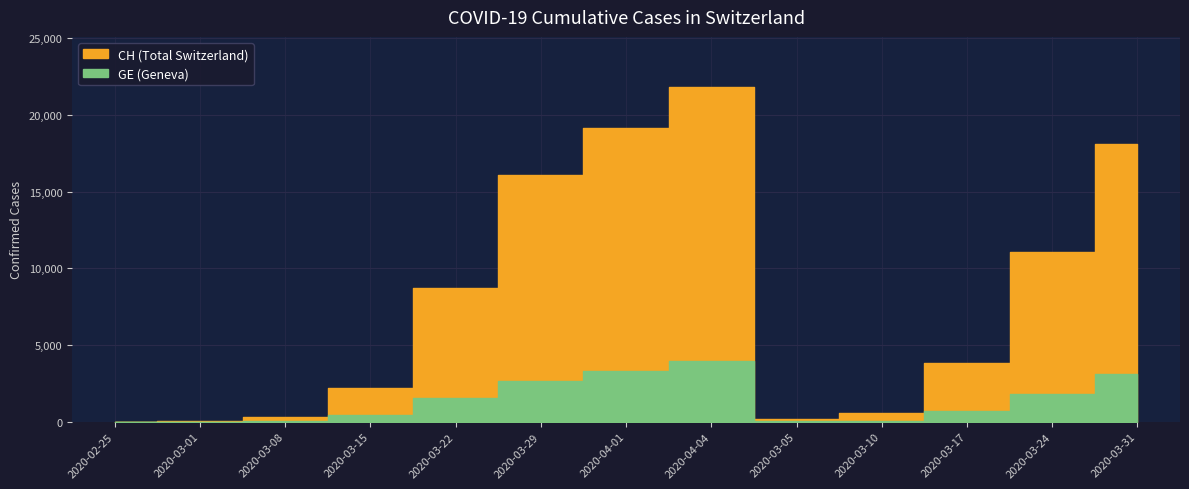

Which category has the lowest value across all series?

2020-02-25